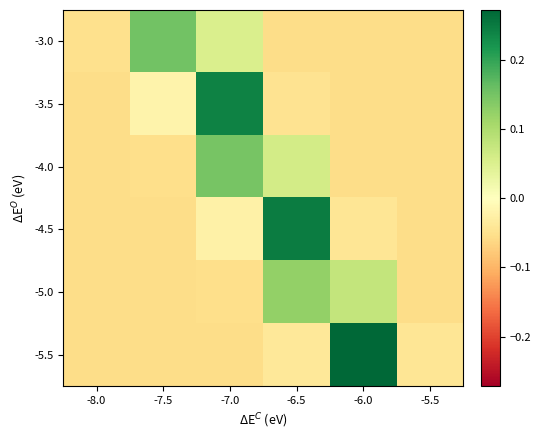

How many categories are shown in the chart?

6